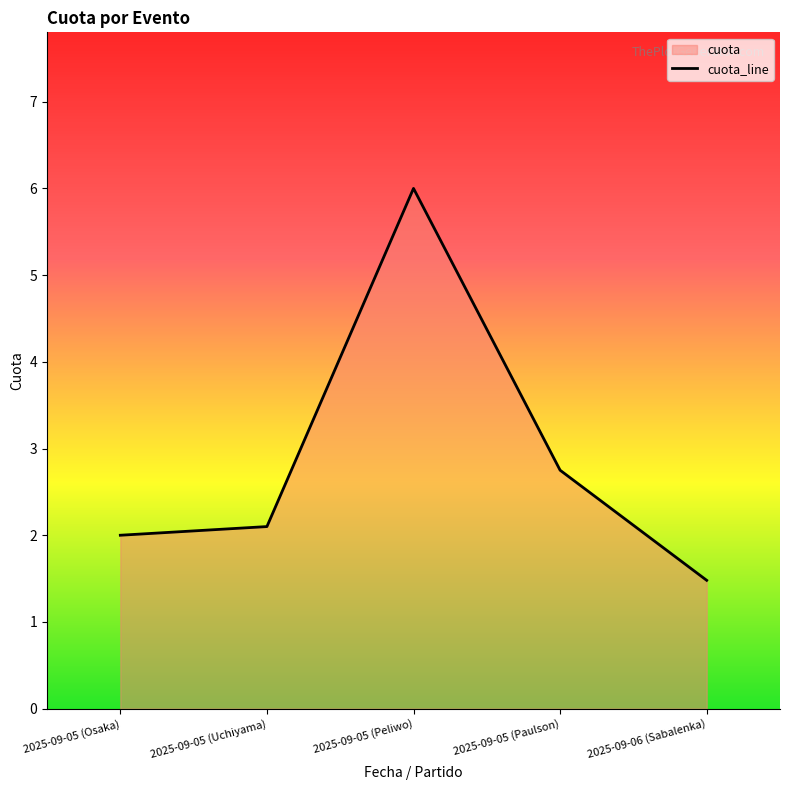

Count the number of values greater than 2.

3